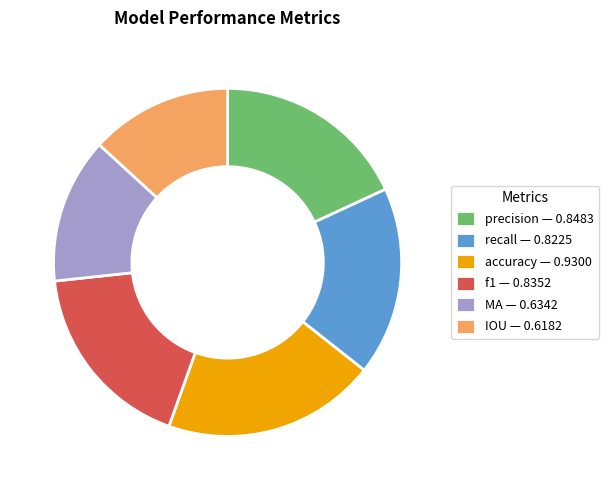

How many segments does this pie chart have?

6